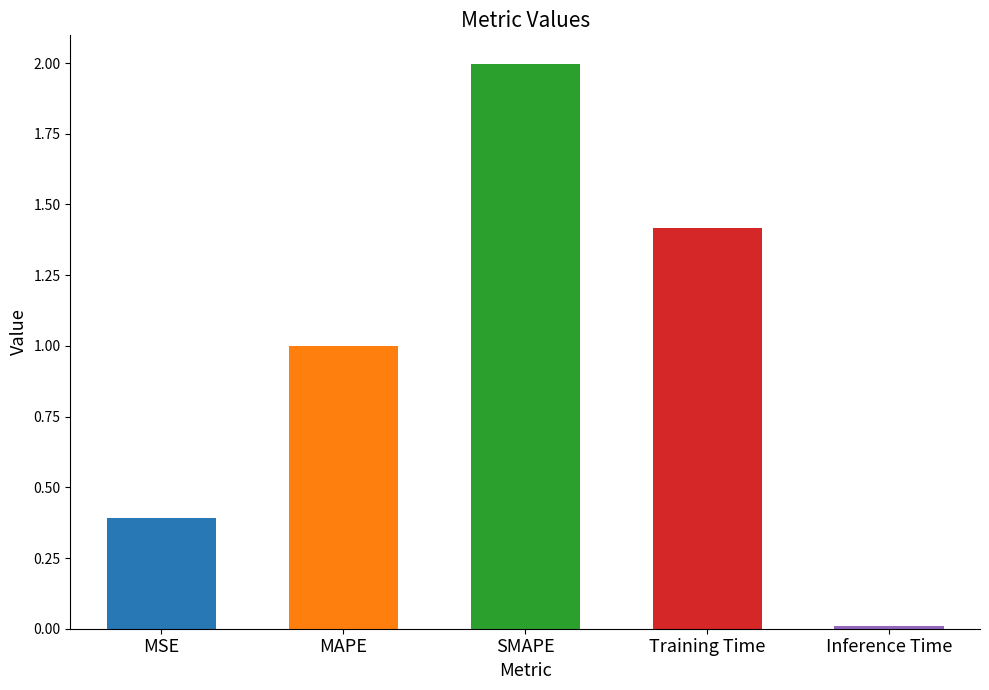

Is it true that the value at MAPE is 1.0?

True